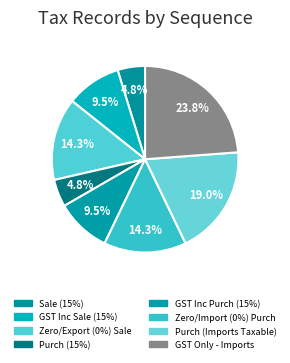

Count the number of slices in the pie.

8